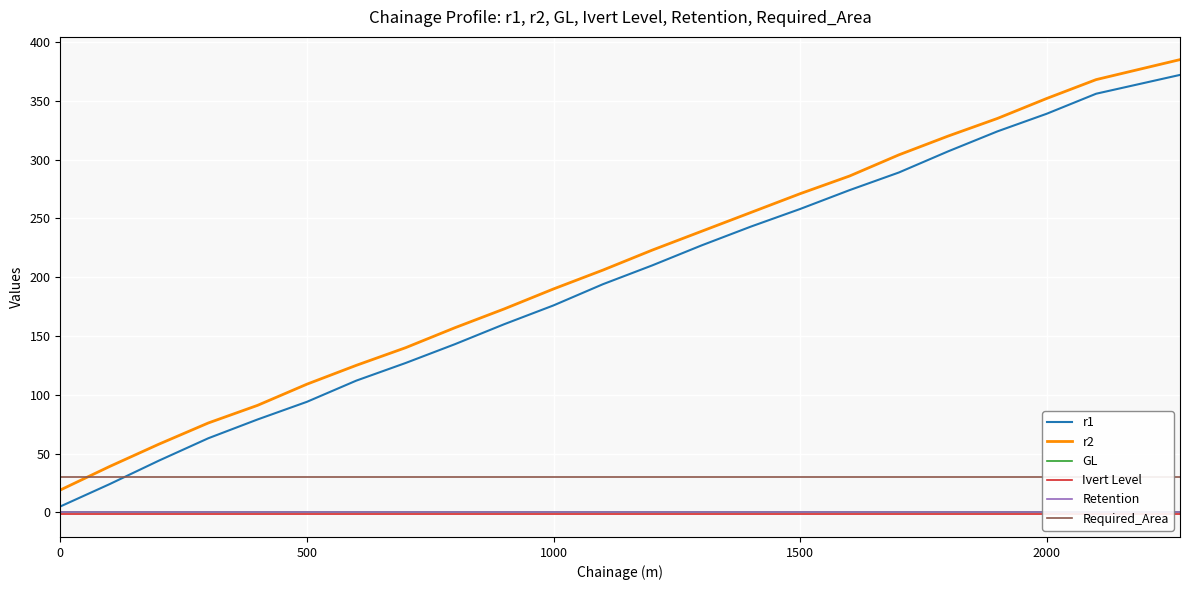

True or false: r2 and r1 intersect in this chart.

False